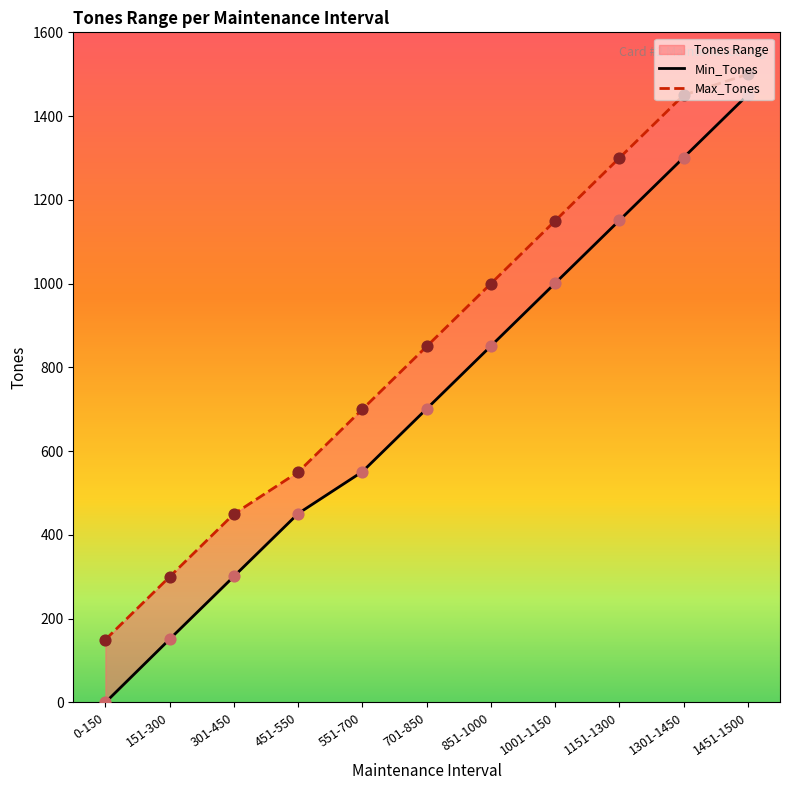

Which series has the largest total across all categories?

Max_Tones